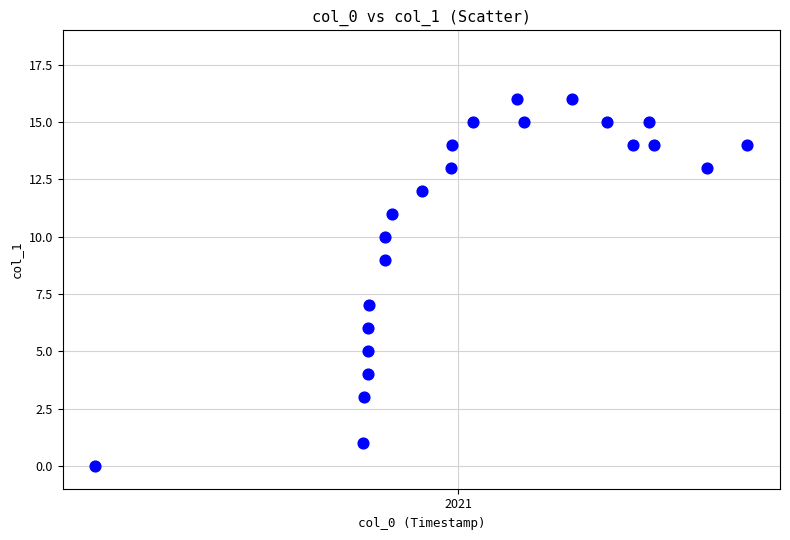

What is the range of Y values (max minus min)?

16